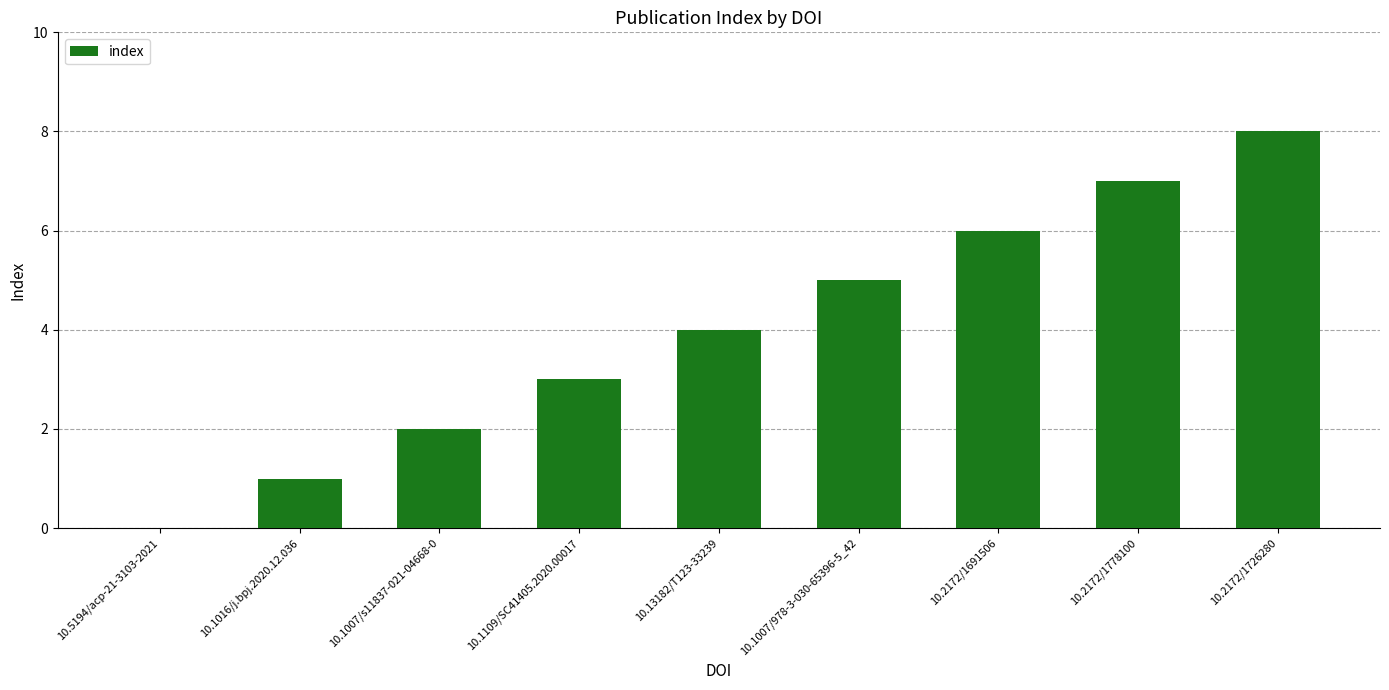

What is the average value?

4